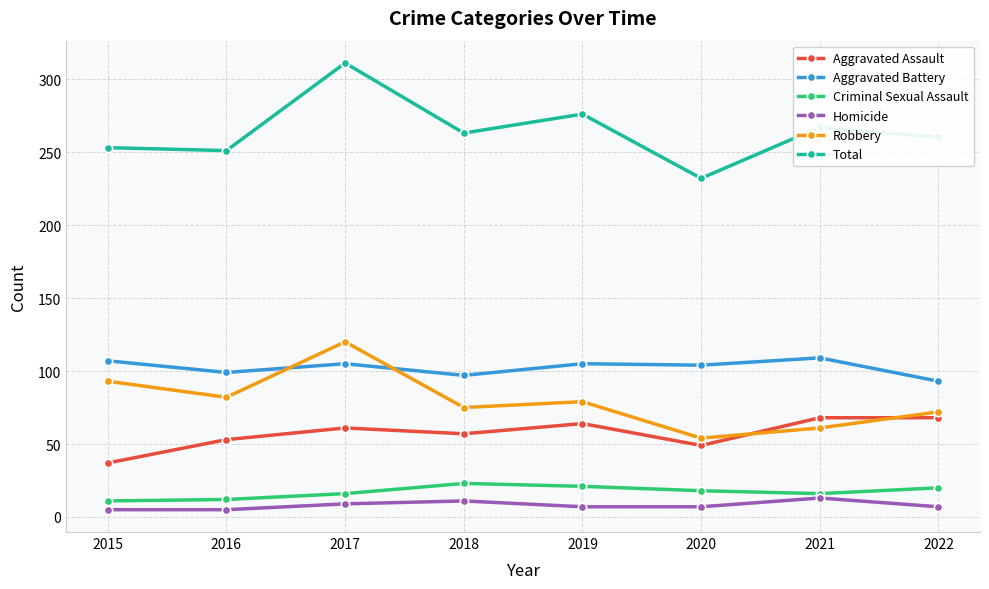

At 2017, list the series in order from largest to smallest.

Total, Robbery, Aggravated Battery, Aggravated Assault, Criminal Sexual Assault, Homicide